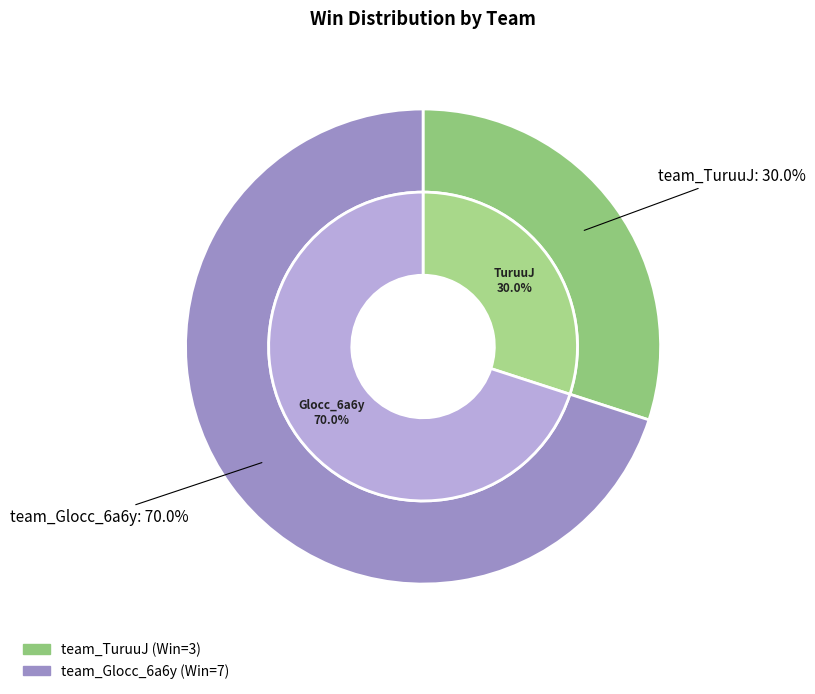

Which category has the biggest portion of the pie?

team_Glocc_6a6y